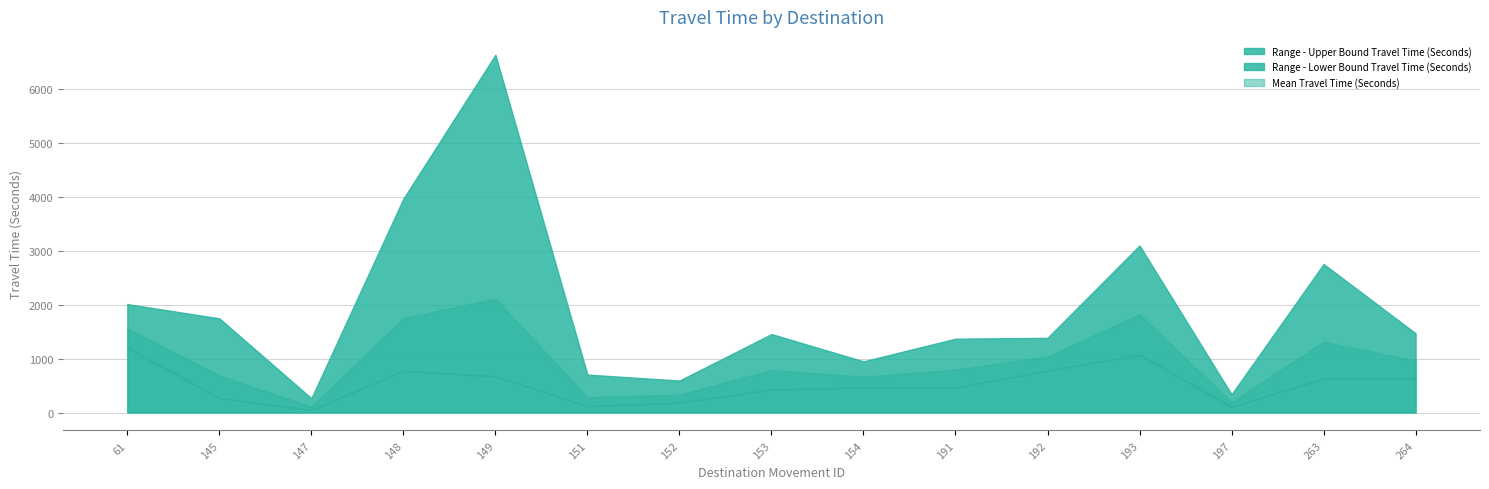

How many interior local valleys does the Mean Travel Time (Seconds) series have?

4